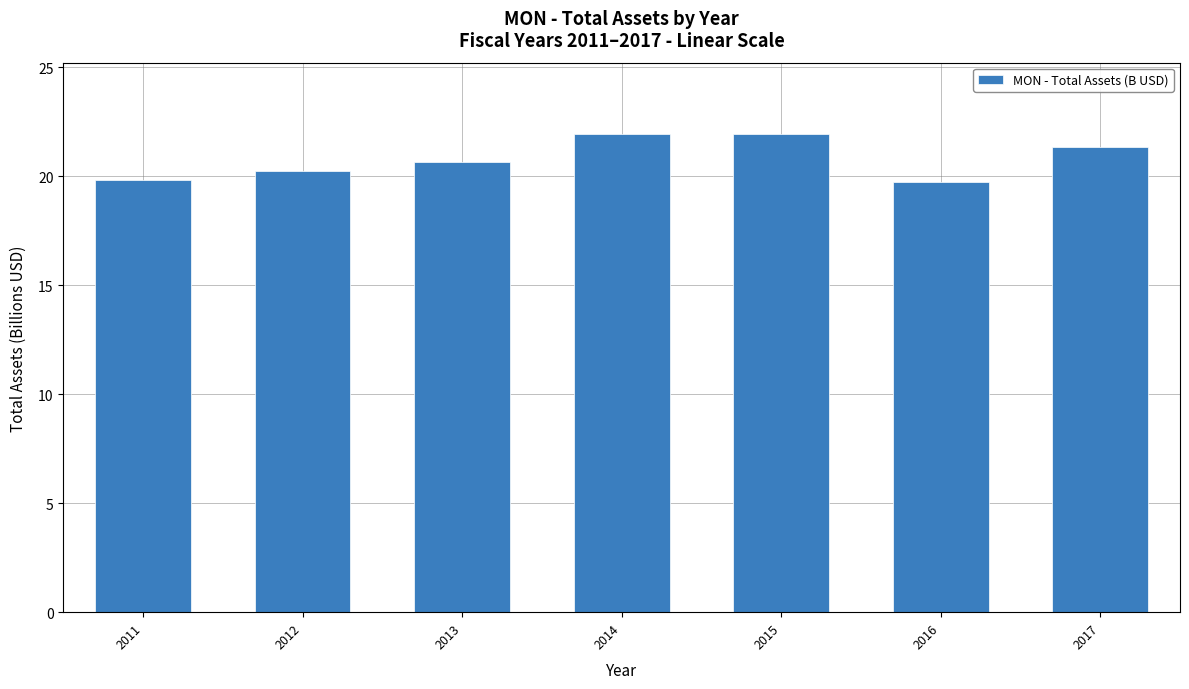

What is the difference between the second highest and second lowest values?

2.1